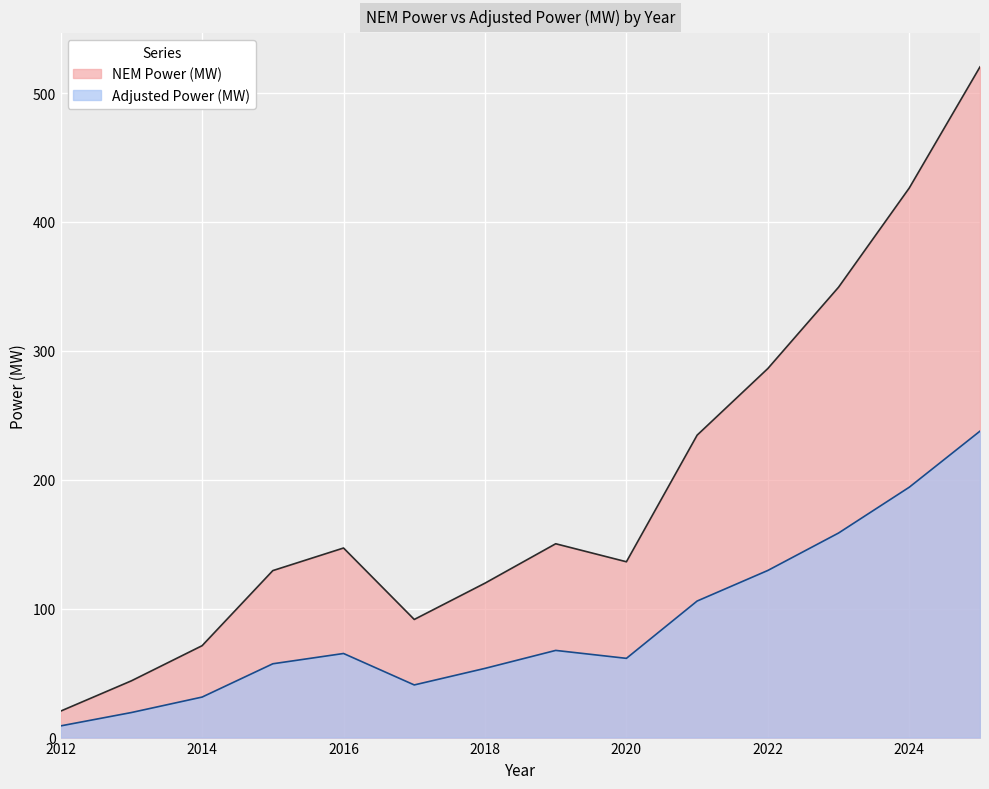

Reading left to right, transcribe all the data shown in this chart.

NEM Power (MW): 20.6	44.0	71.3	129.5	147.1	91.6	119.8	150.4	136.4	234.6	286.3	349.4	426.4	520.3
Adjusted Power (MW): 9.1	19.4	31.4	57.3	65.2	40.8	53.7	67.6	61.5	105.9	129.7	158.7	194.2	237.7